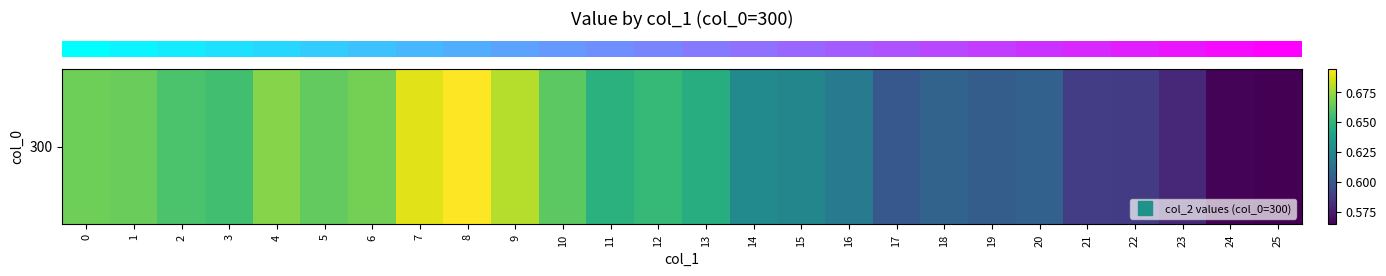

What is the difference between the second highest and minimum values?

0.1